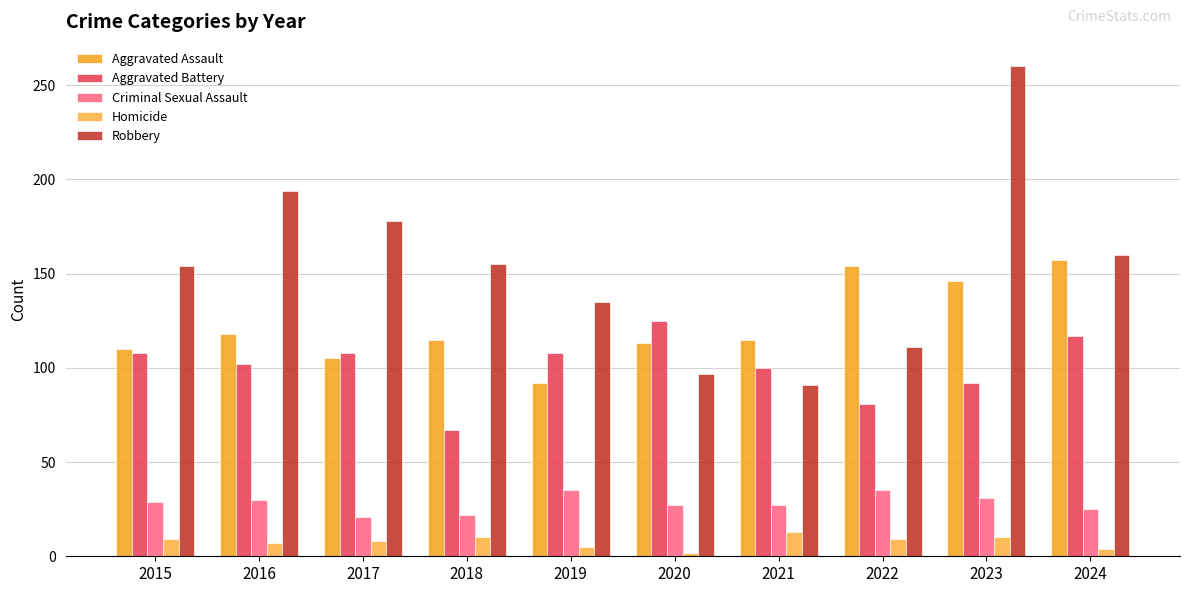

What is the maximum value shown in the chart?

260